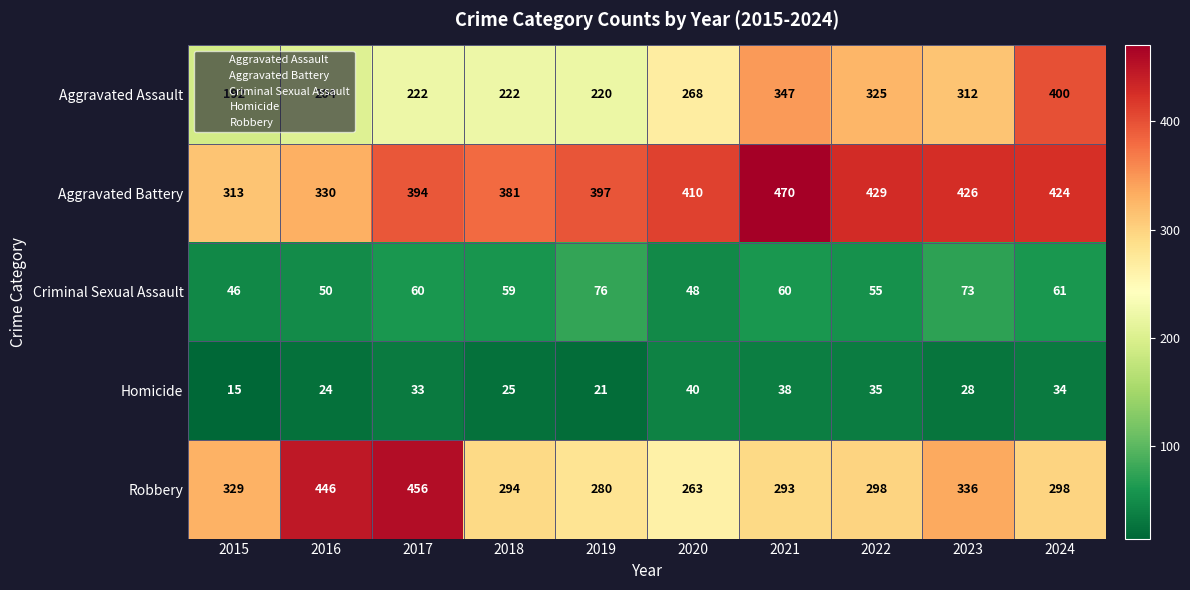

What is the minimum value shown in the chart?

15